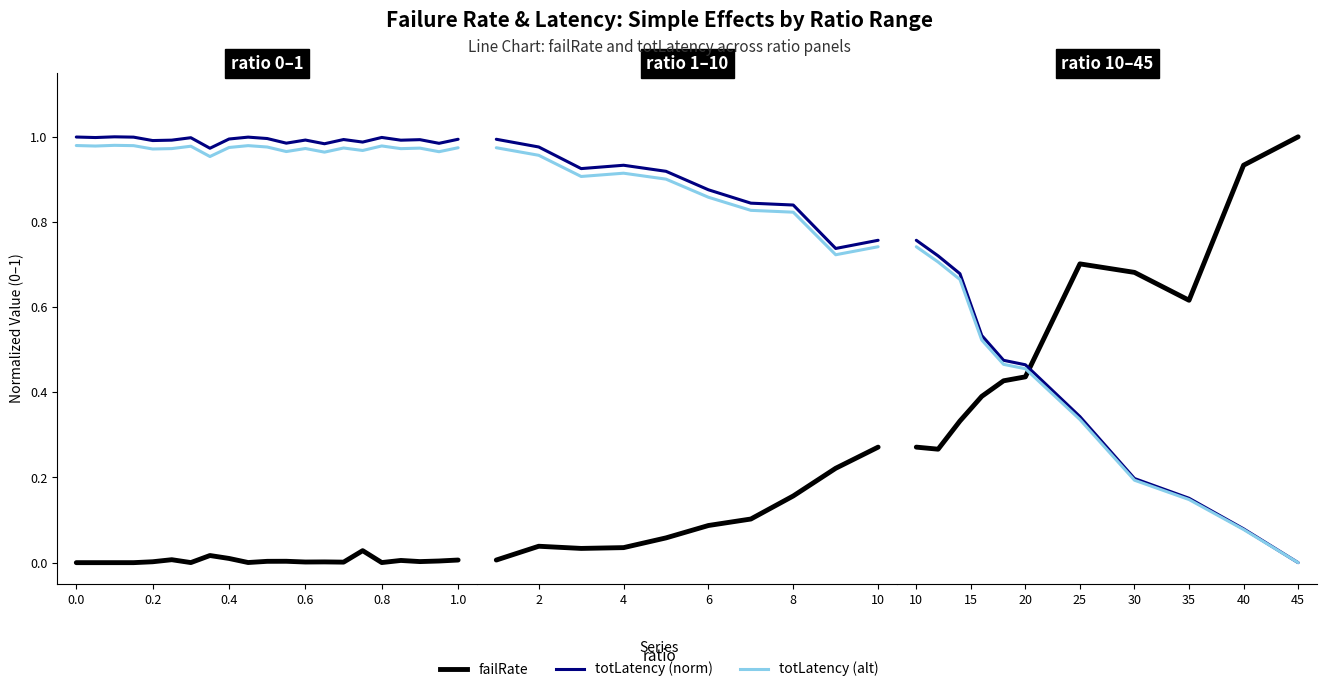

True or false: failRate has a value of 0.9 at 35.

False